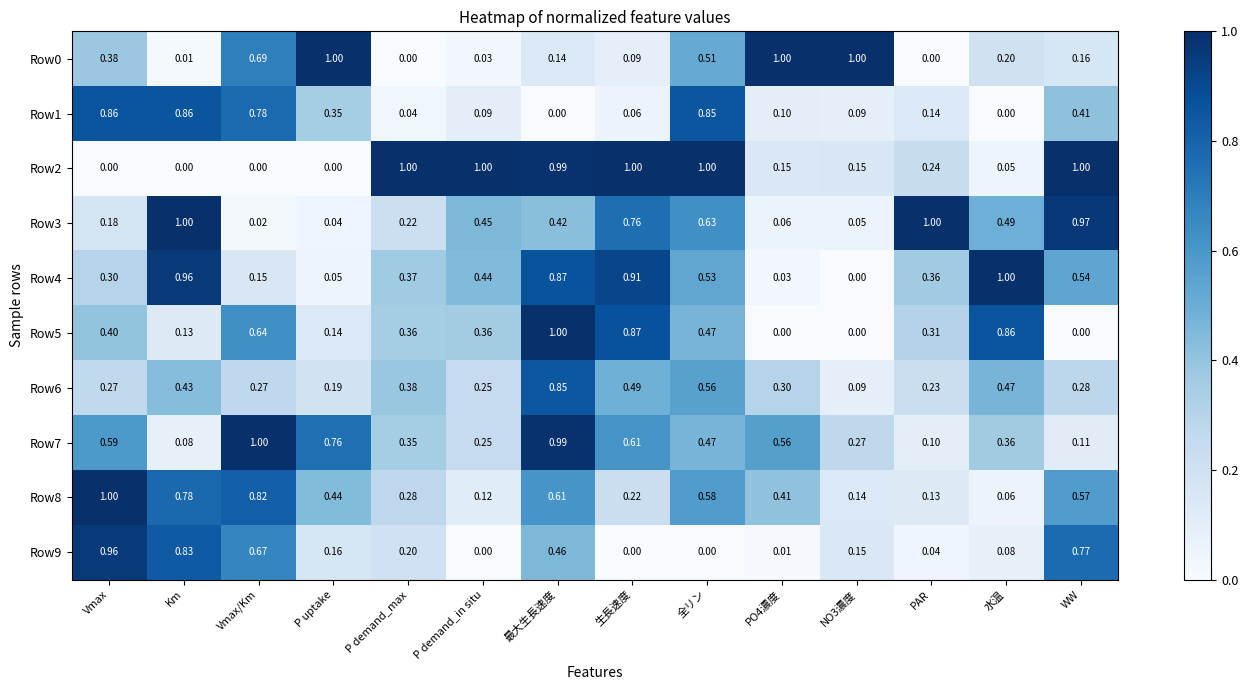

Which category has the highest value in the Row4 series?

水温